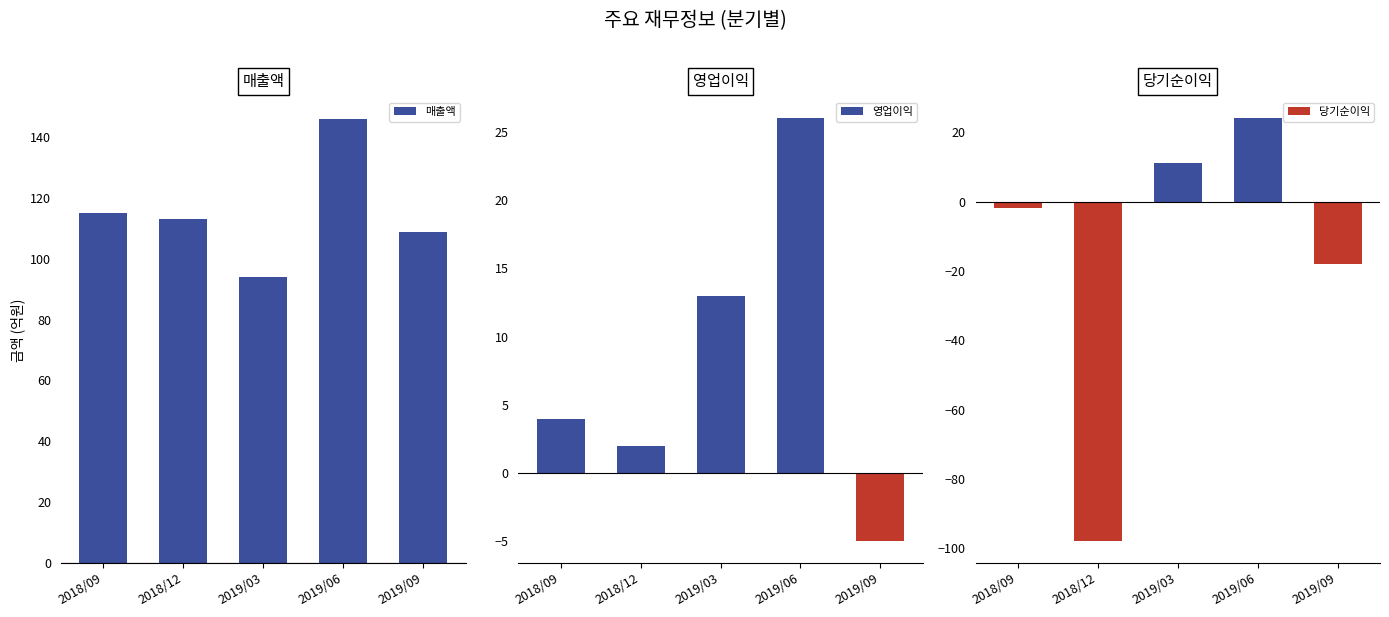

Is it true that 영업이익 equals 26 at 2019/06?

True